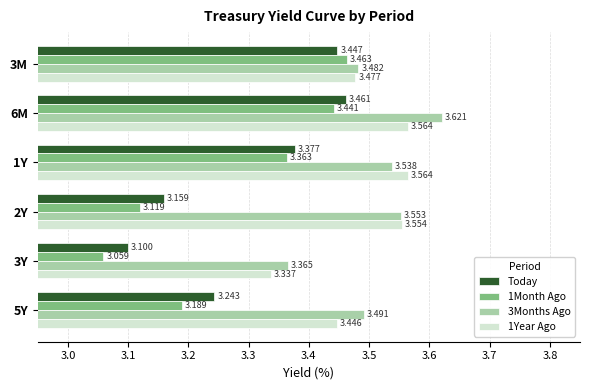

Is the value of 1Year Ago at 3Y greater than the value of 3Months Ago at 3Y?

No